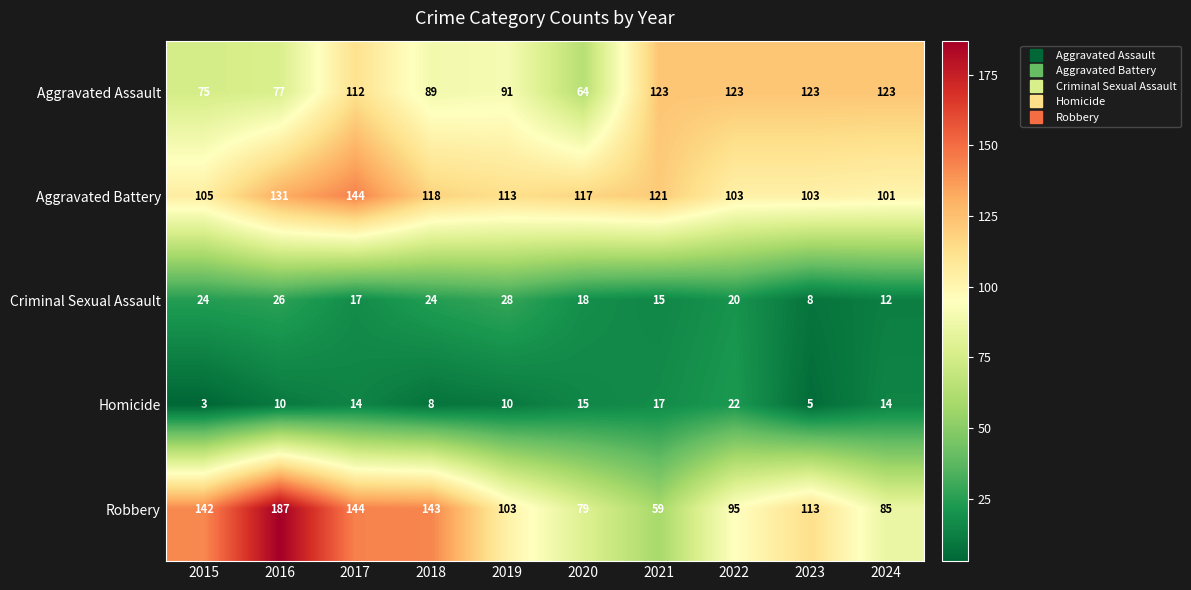

The Criminal Sexual Assault series shows 24 at 2015. True or false?

True